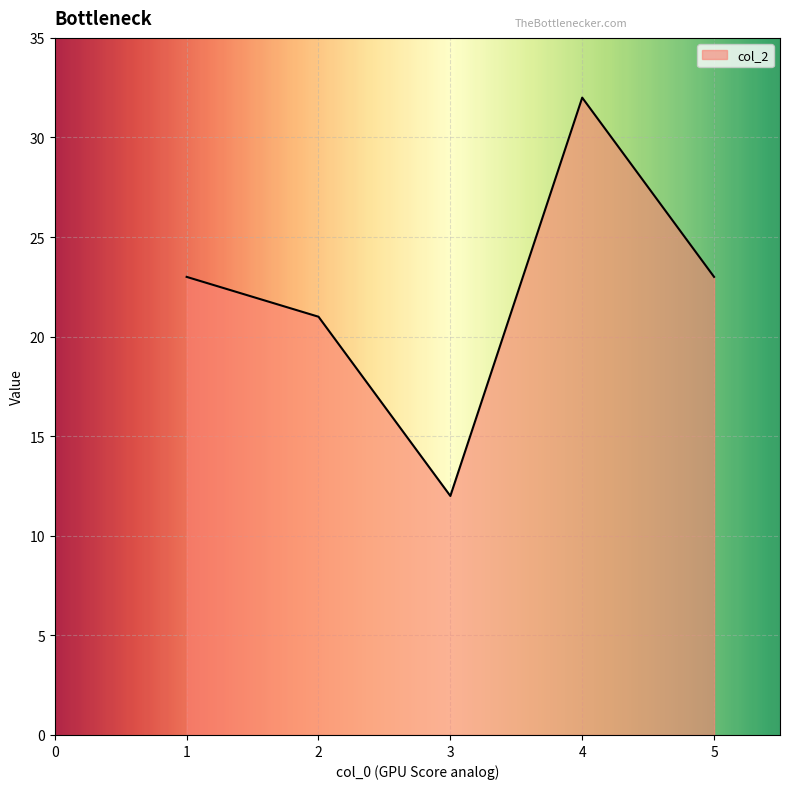

What is the sum of all values?

111